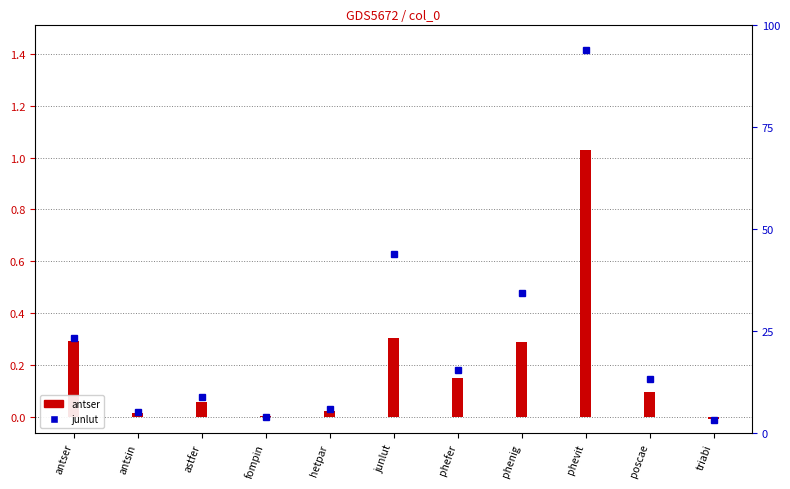

Are the bars grouped side by side (vs. stacked)?

Yes